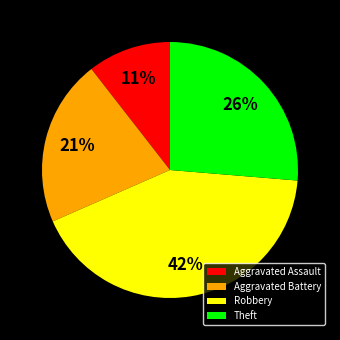

Is the sum of Aggravated Assault and Robbery greater than half?

Yes